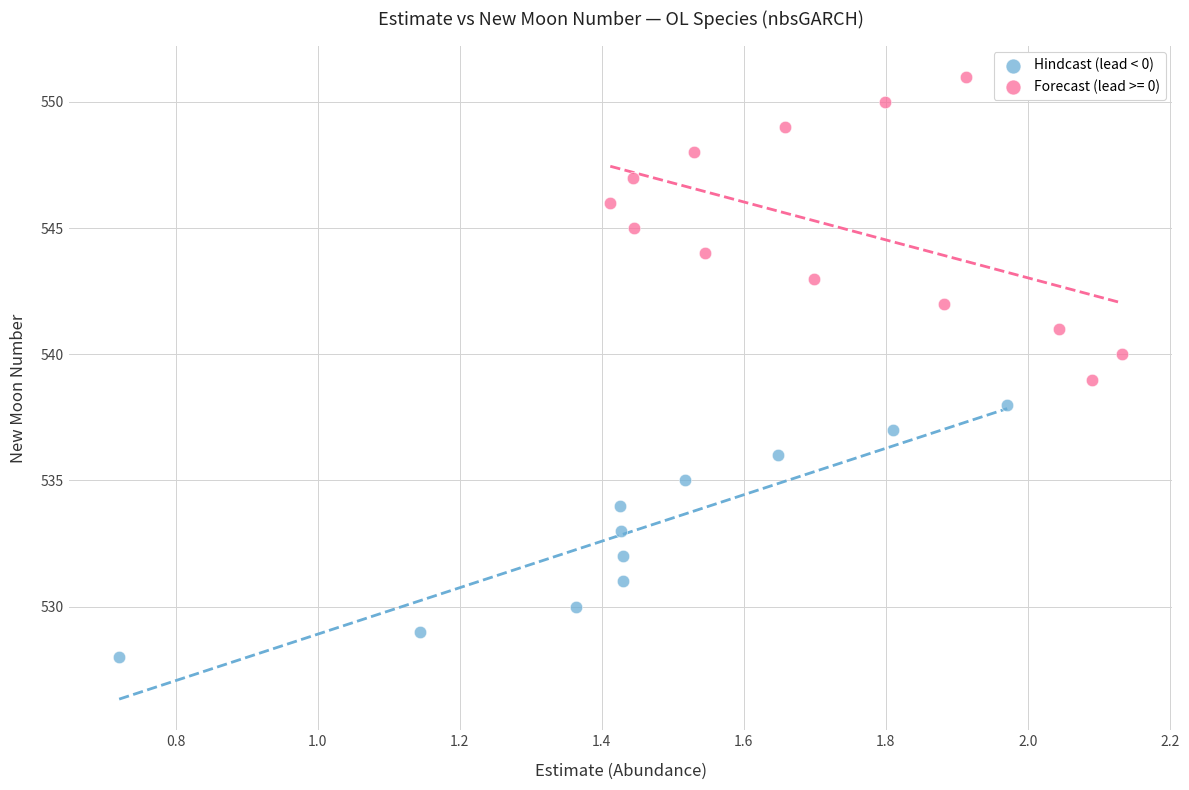

Which series reaches the minimum Y coordinate?

Hindcast (lead < 0)